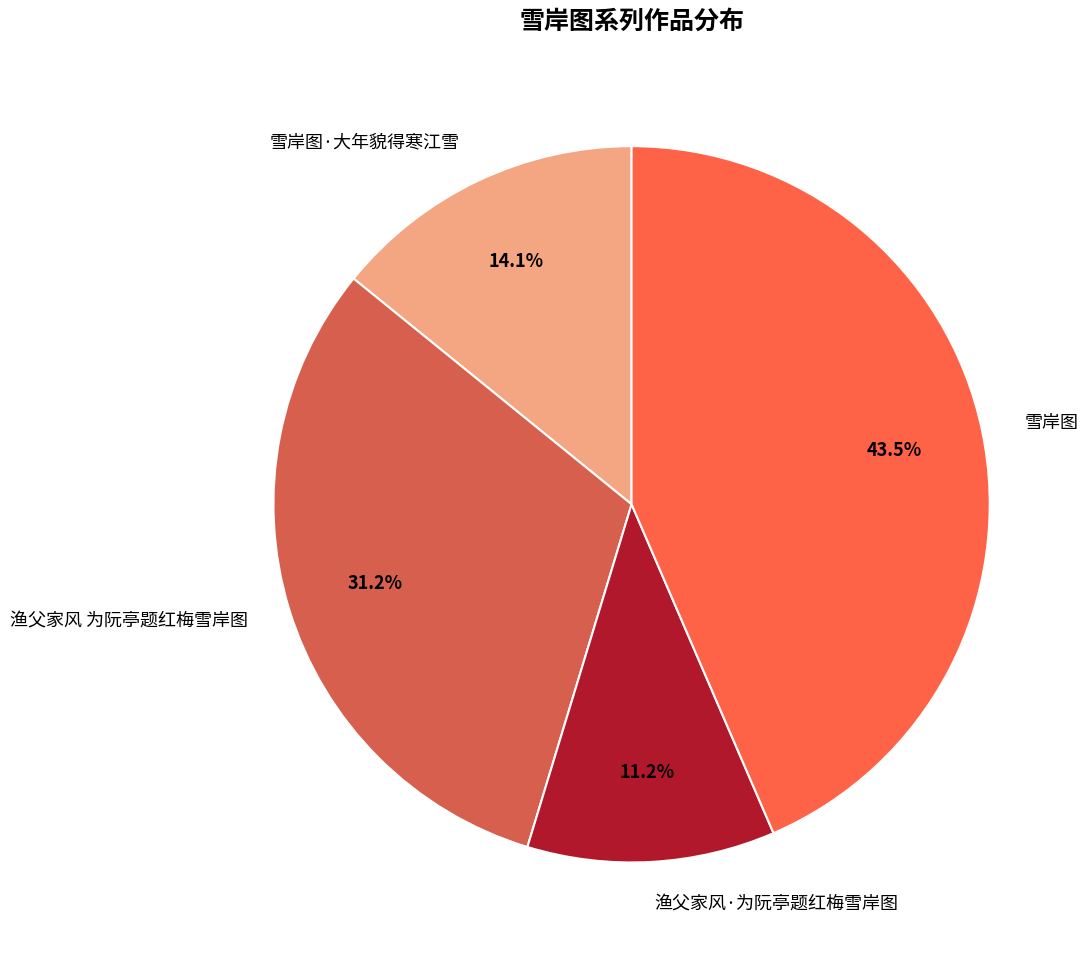

To the nearest percent, what is the combined percentage of 雪岸图·大年貌得寒江雪 and 渔父家风·为阮亭题红梅雪岸图?

25%